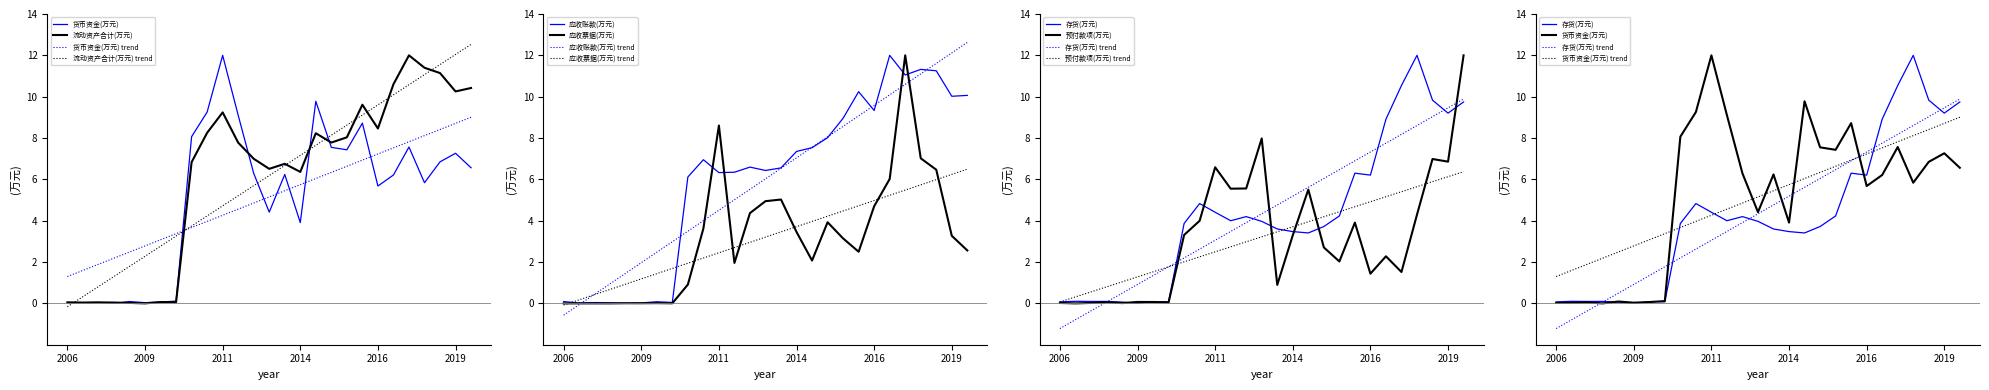

Is this an area chart (filled region under the line)?

No